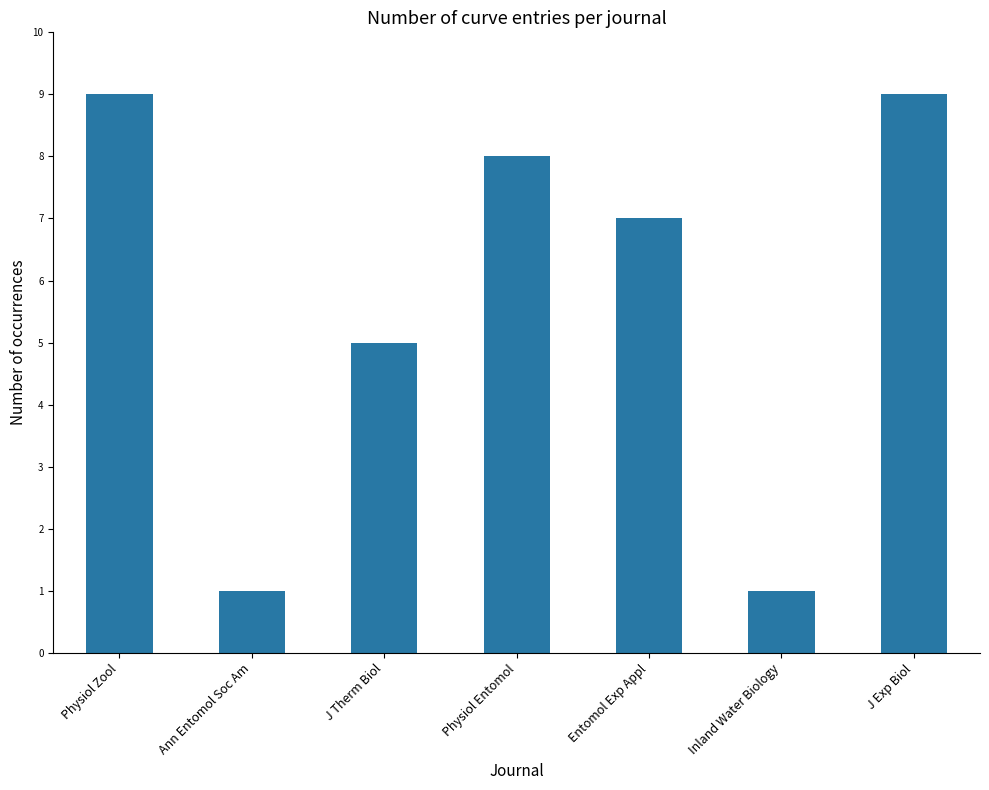

What position from the right is Inland Water Biology?

2